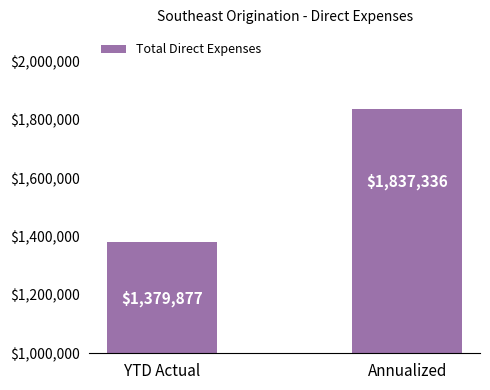

Rank the categories by value from lowest to highest.

YTD Actual, Annualized